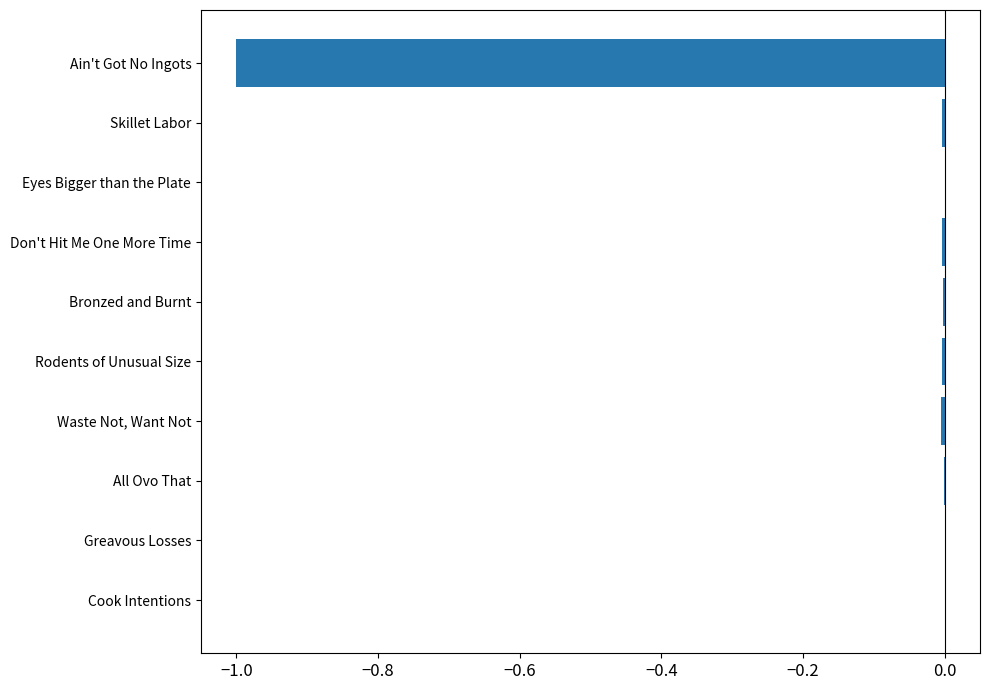

The value at Waste Not, Want Not is -0.0. True or false?

True